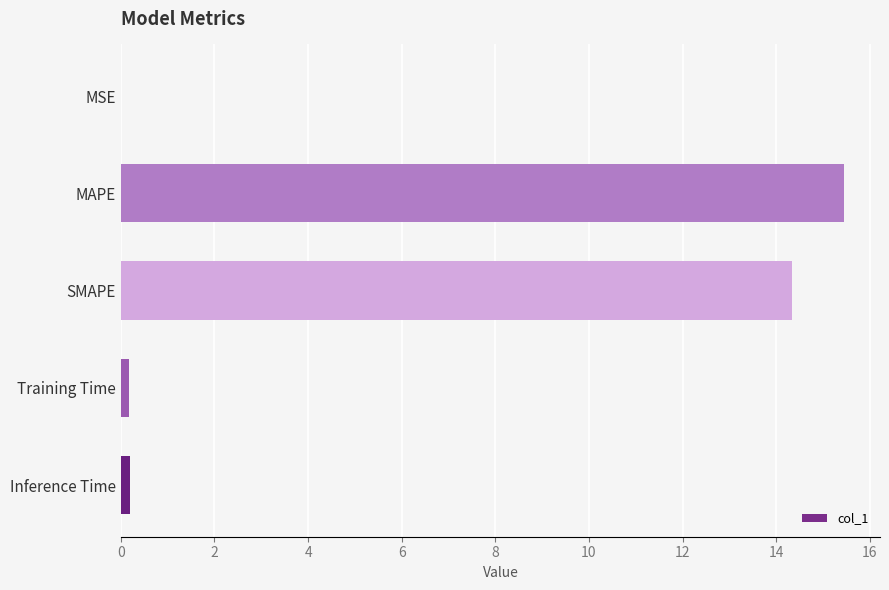

The chart shows a value of 14.3 at SMAPE. True or false?

True